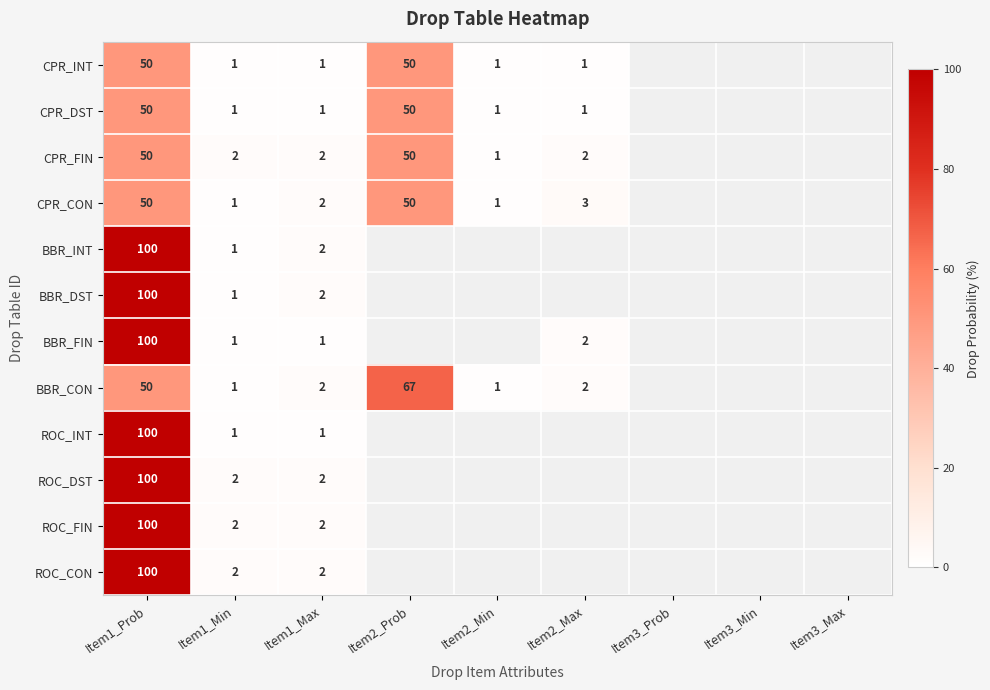

The BBR_DST series shows 3 at Item1_Max. True or false?

False